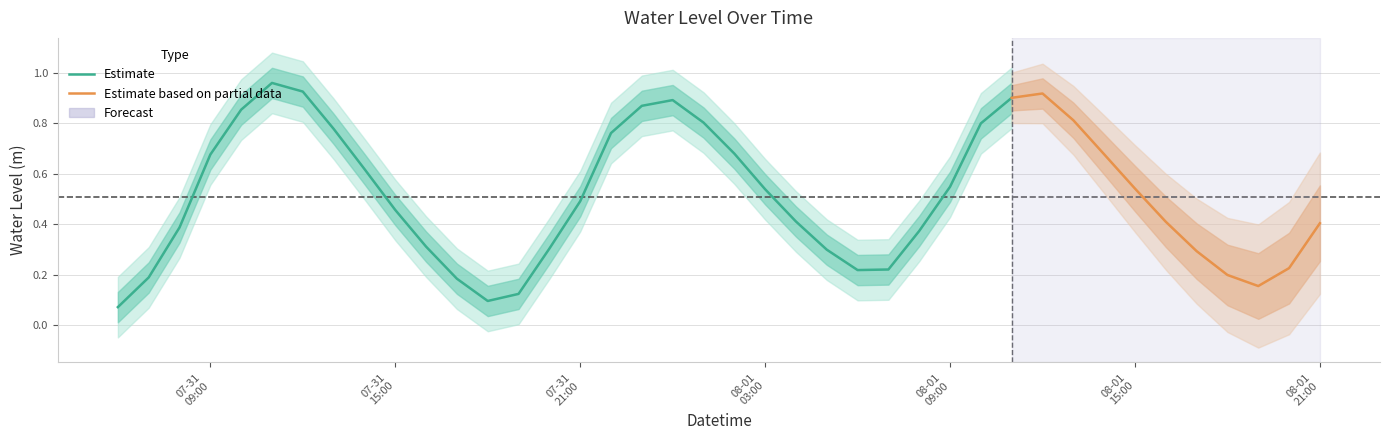

Read the value at 2025-08-01 12:00:00.

0.9